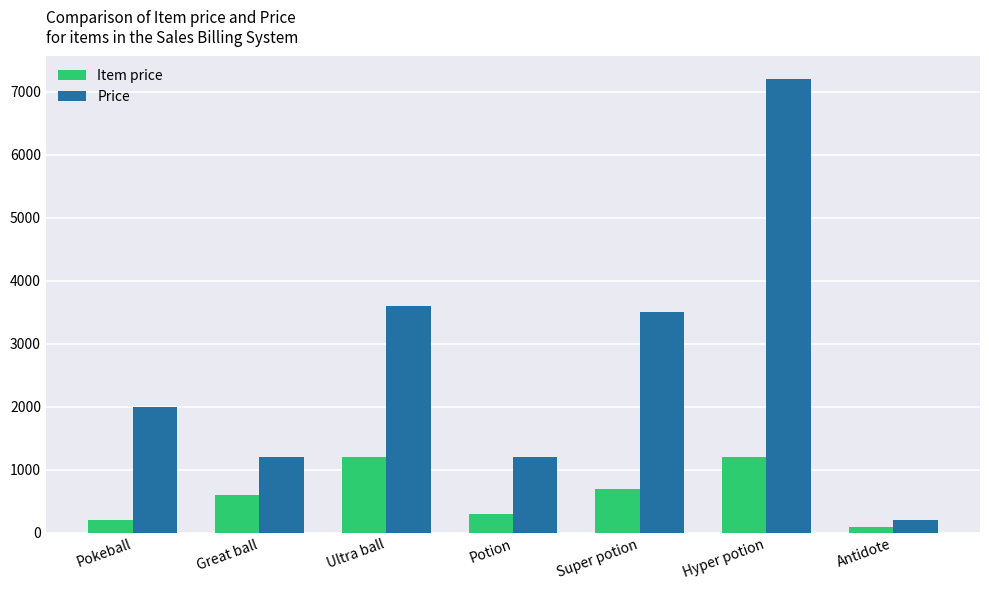

What is the highest value of the Item price series?

1200